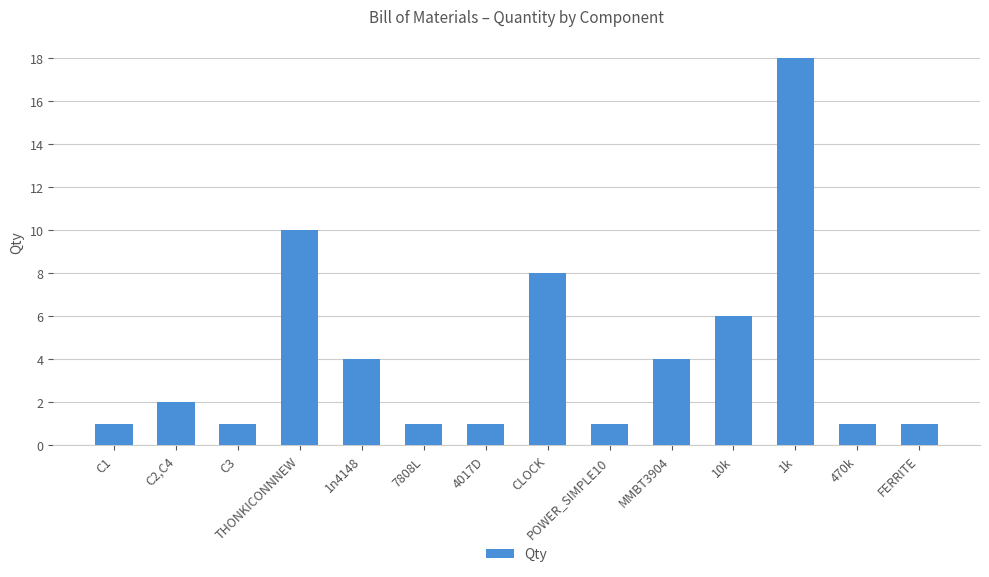

At which category does the chart reach its peak across all series?

1k